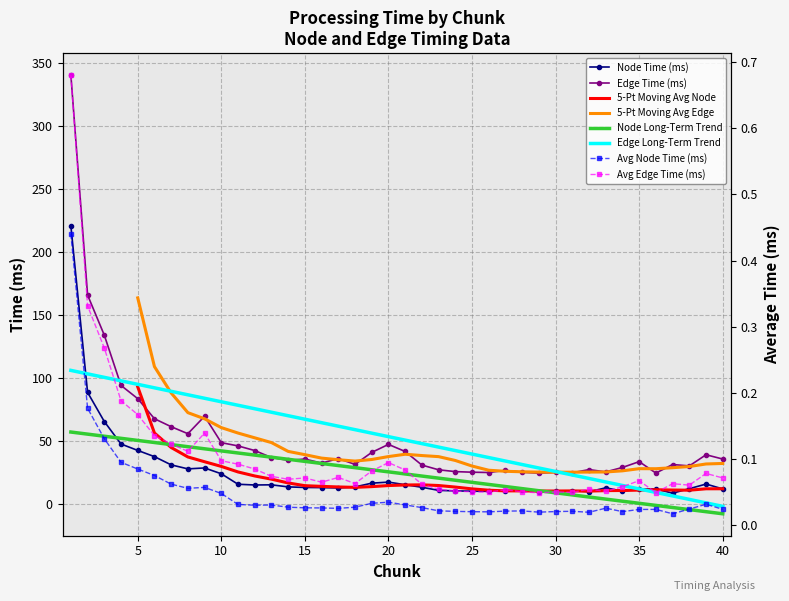

The Edge Time (ms) series shows 25.1 at 26. True or false?

True